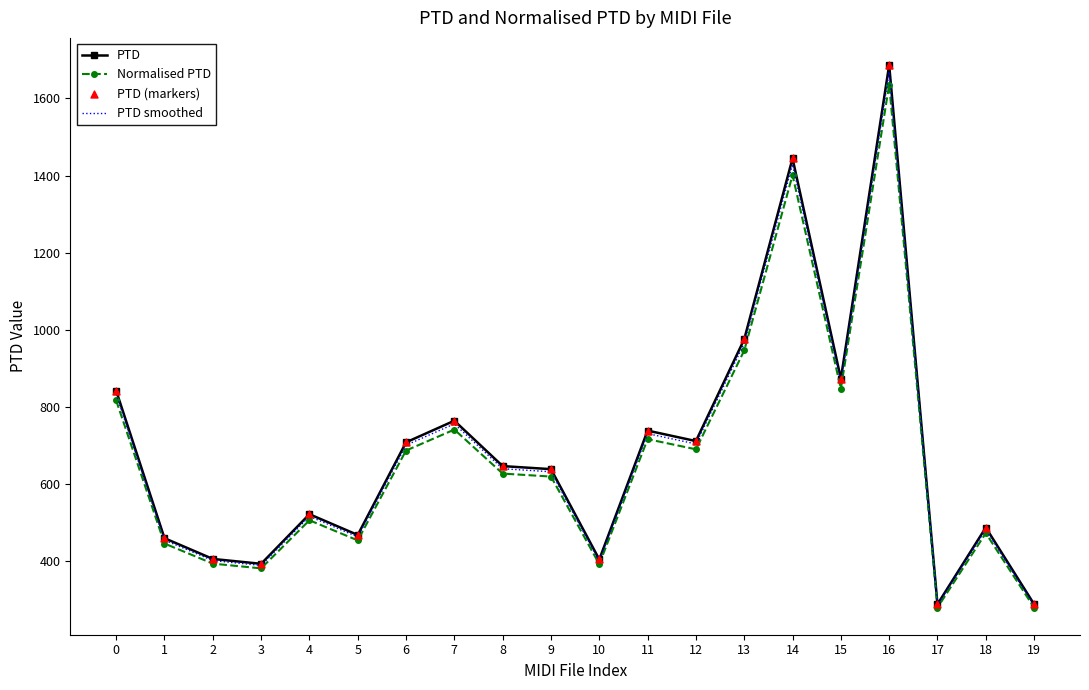

The value of PTD at 16 is 2636.0. True or false?

False